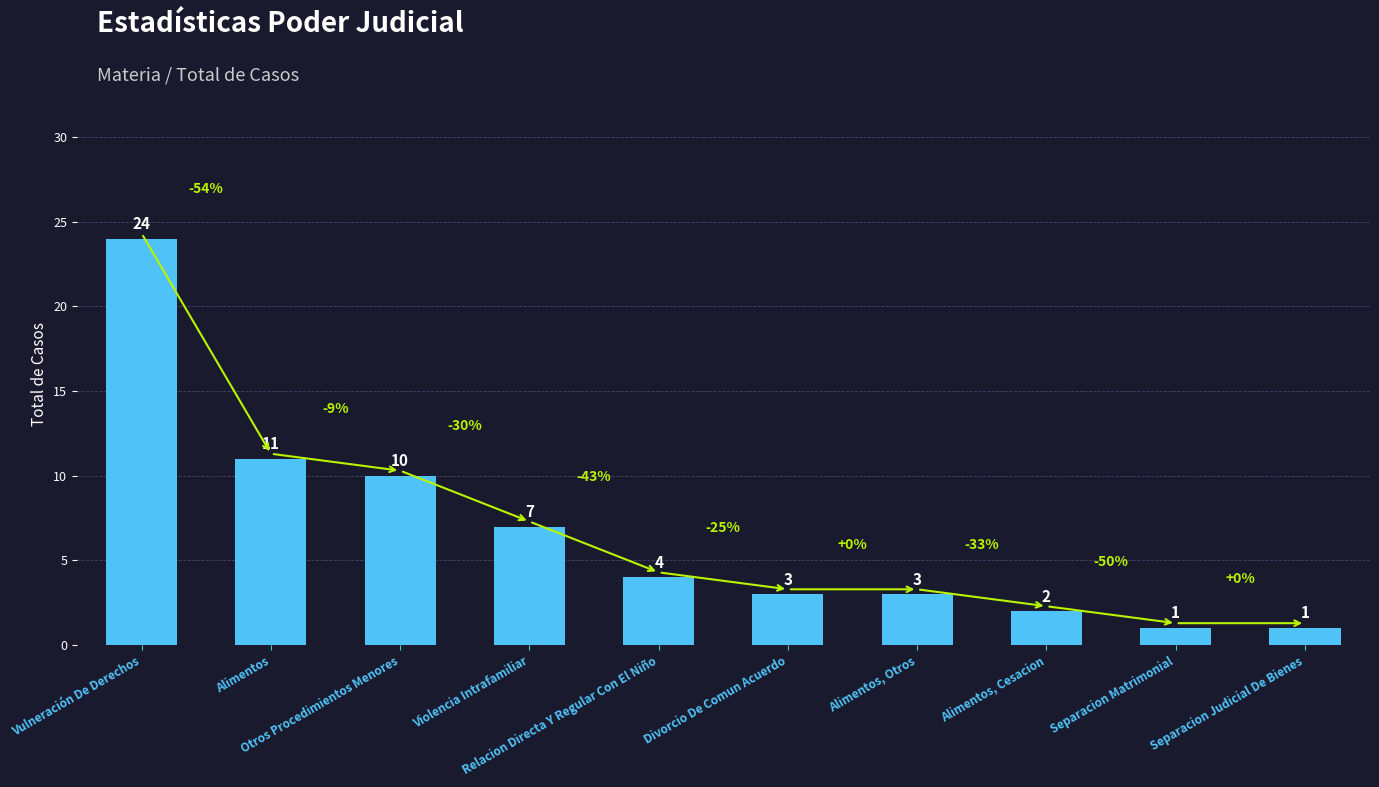

Reading left to right, transcribe all the data shown in this chart.

24	11	10	7	4	3	3	2	1	1